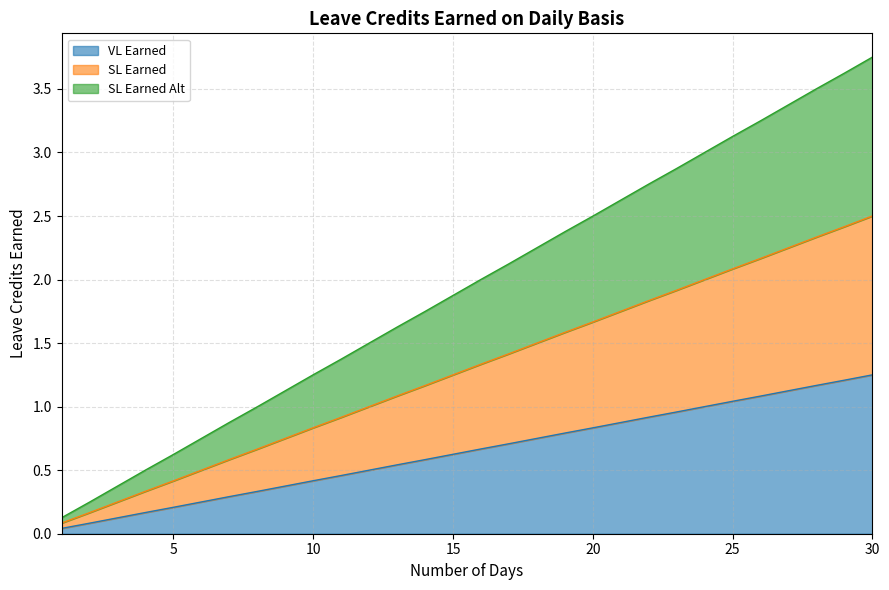

At which label does SL Earned reach its peak?

30